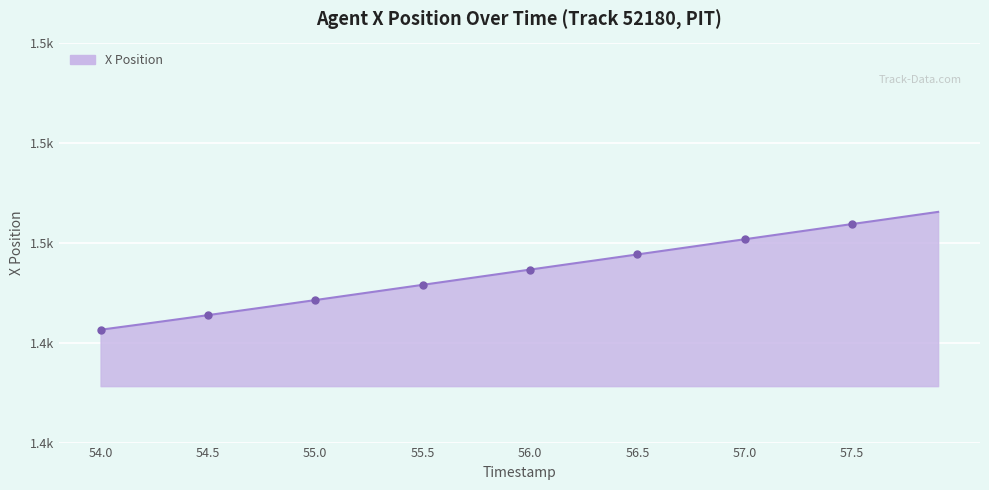

Does the chart have visible grid lines?

Yes